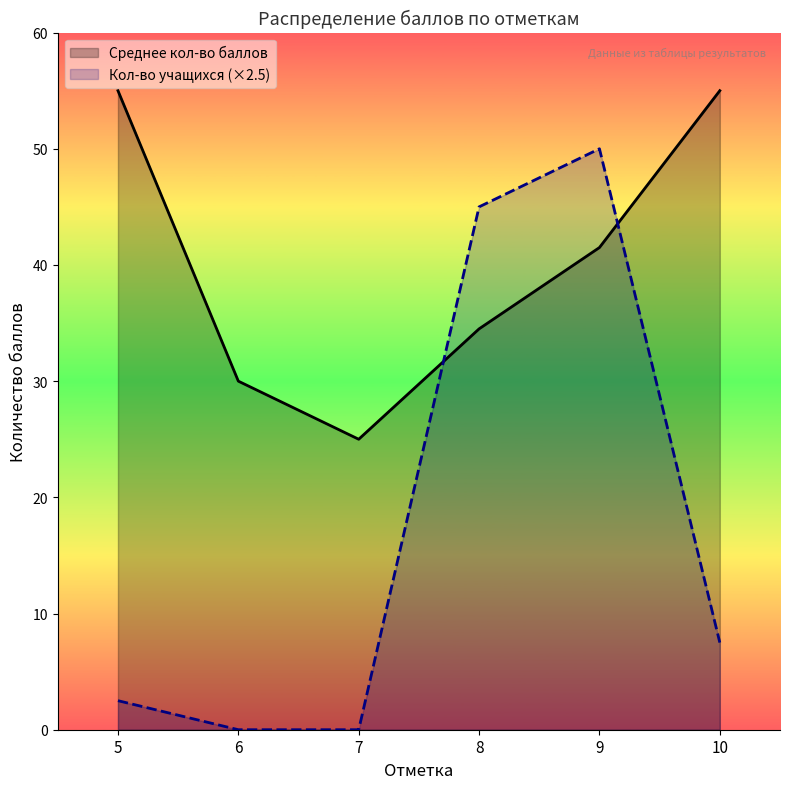

Reading left to right, list all the values displayed in this chart.

Среднее кол-во баллов: 5=55.0	6=30.0	7=25.0	8=34.5	9=41.5	10=55.0
Кол-во учащихся (×2.5): 5=2.5	6=0.0	7=0.0	8=45.0	9=50.0	10=7.5